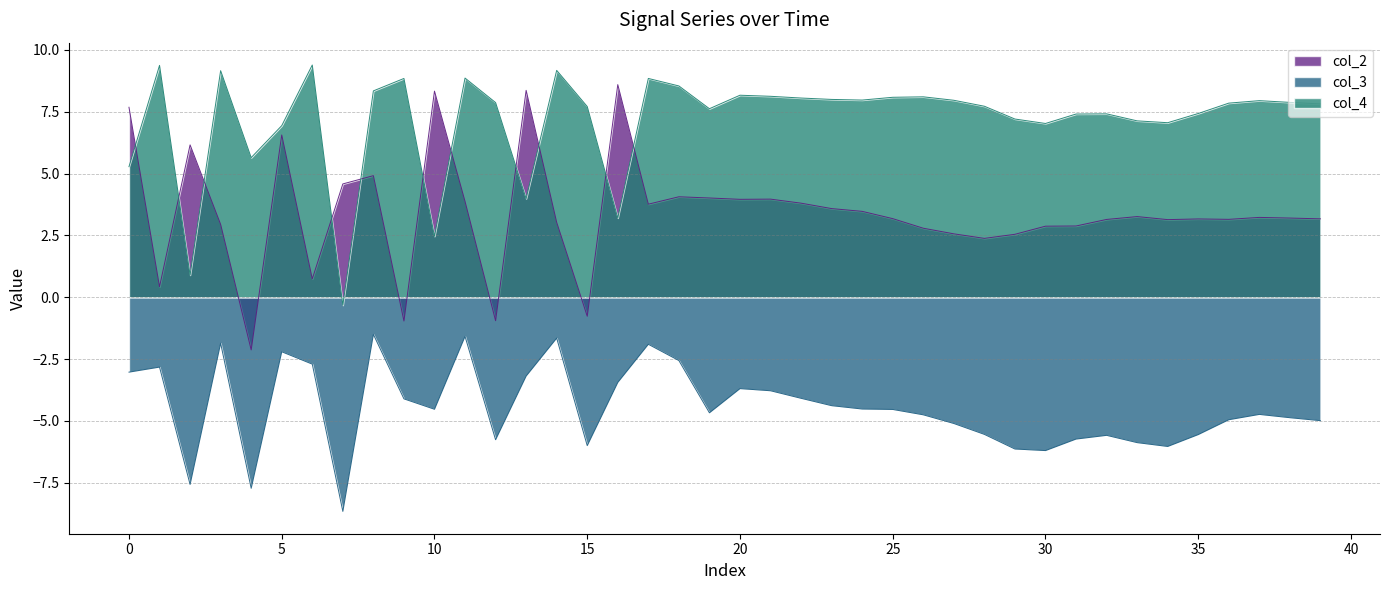

Which series has the largest total across all categories?

col_4